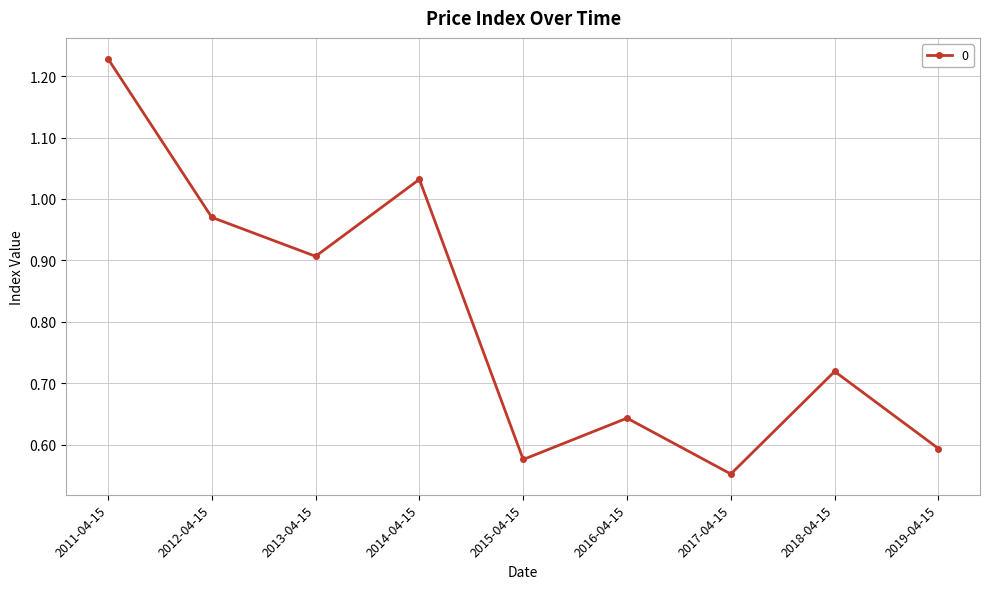

What is the difference between the values at 2018-04-15 and 2016-04-15?

0.1